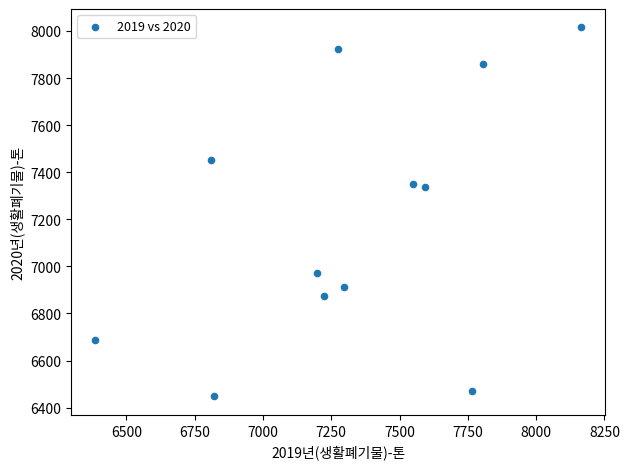

What is the range of X values (max minus min)?

1777